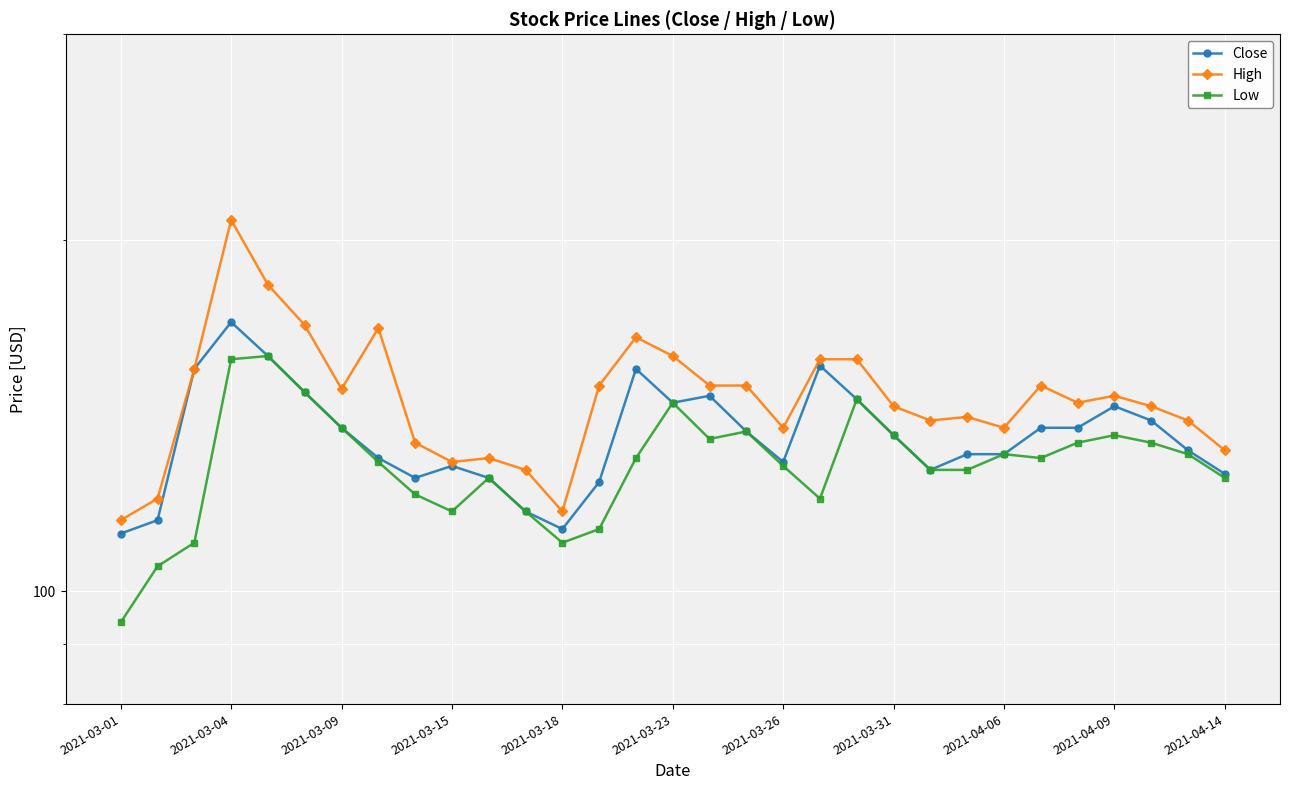

Is it true that High equals 159 at 2021-03-23?

True